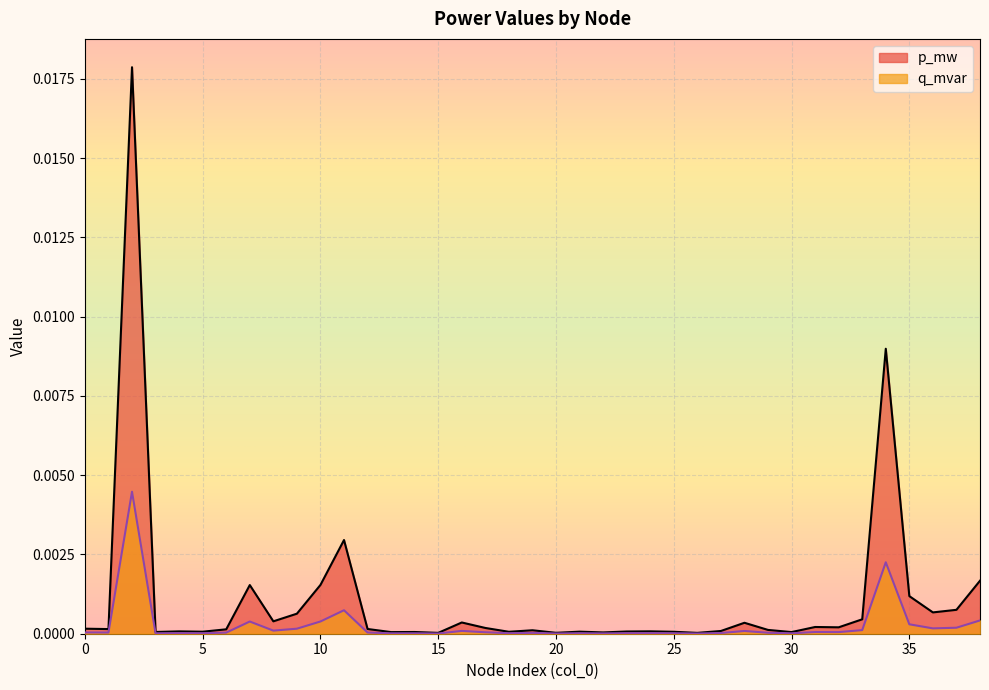

Rank the categories by q_mvar value from highest to lowest.

2, 34, 11, 38, 10, 7, 35, 37, 36, 9, 33, 8, 16, 28, 31, 32, 17, 0, 12, 1, 6, 29, 19, 27, 24, 4, 23, 21, 5, 25, 18, 3, 14, 30, 13, 22, 20, 15, 26